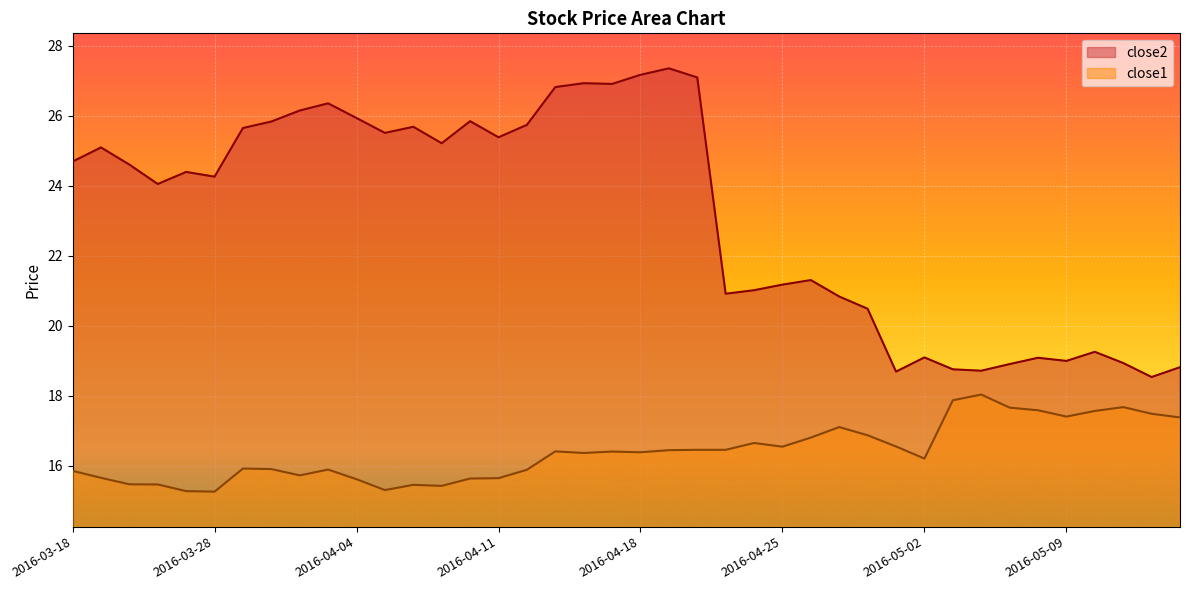

What is the label of the 40th point from the right?

2016-03-18